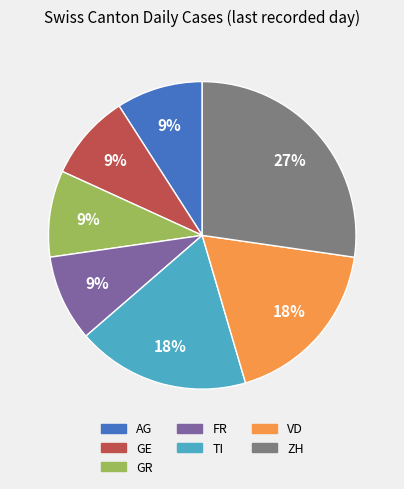

Approximately how many times larger is the value at TI compared to AG?

2.0